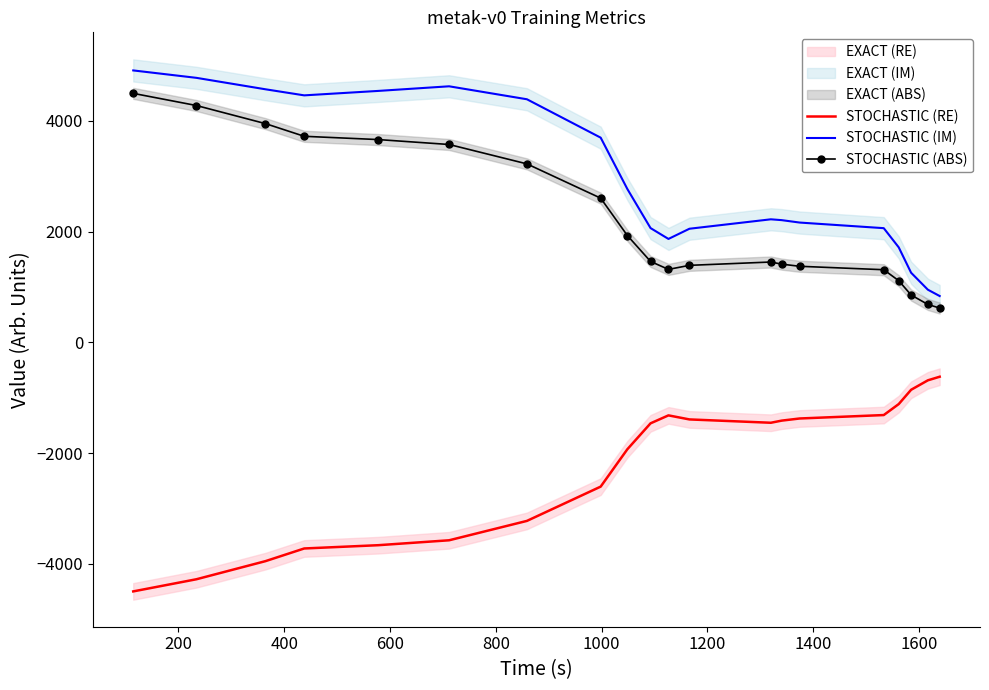

True or false: STOCHASTIC (IM) and STOCHASTIC (ABS) cross at least once.

False